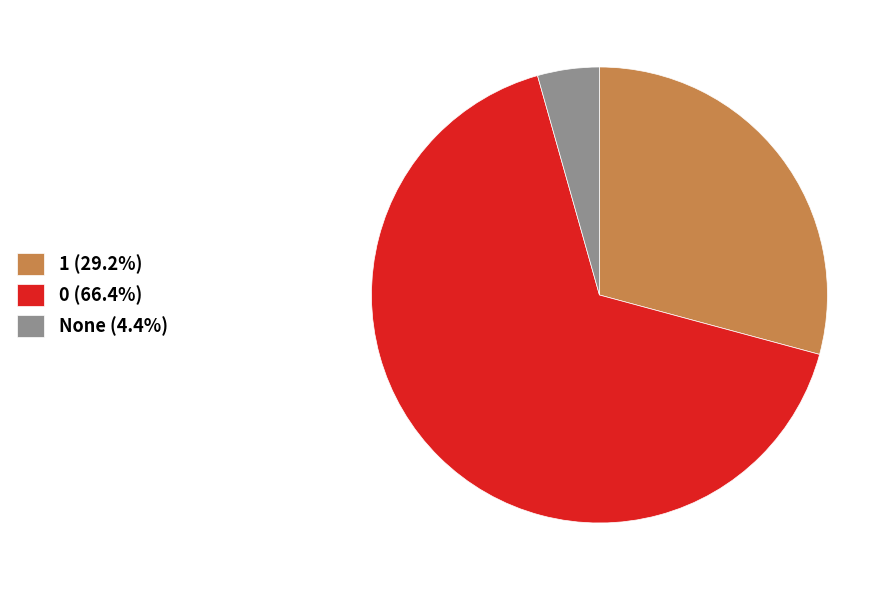

Is 1 (29.2%) the majority of the pie?

No